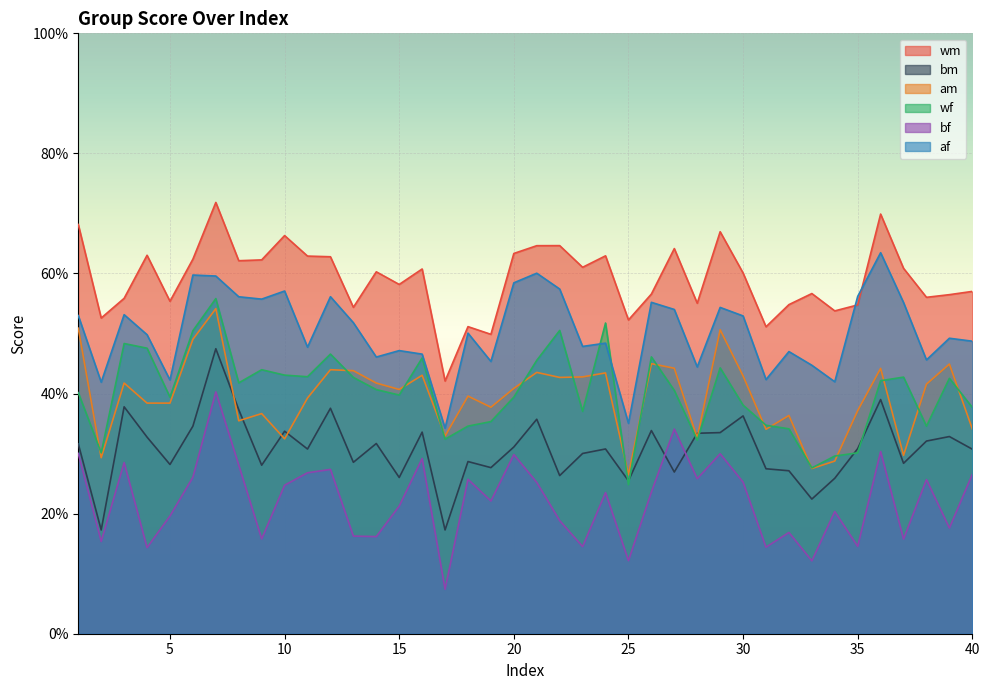

At which category is the sum across all series the highest?

7